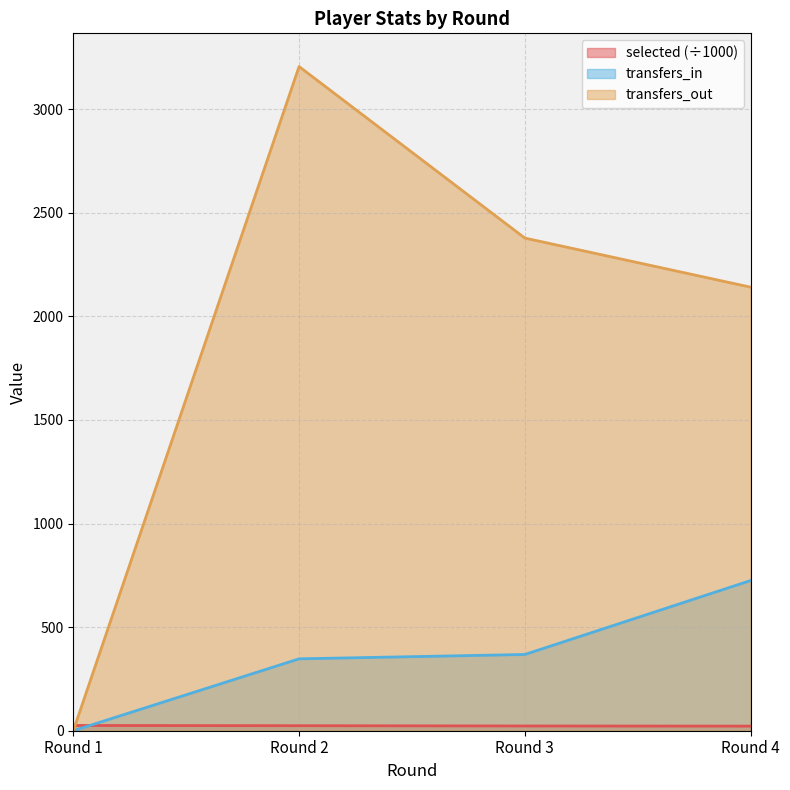

What is the difference between the highest and lowest values at Round 3?

2355.1